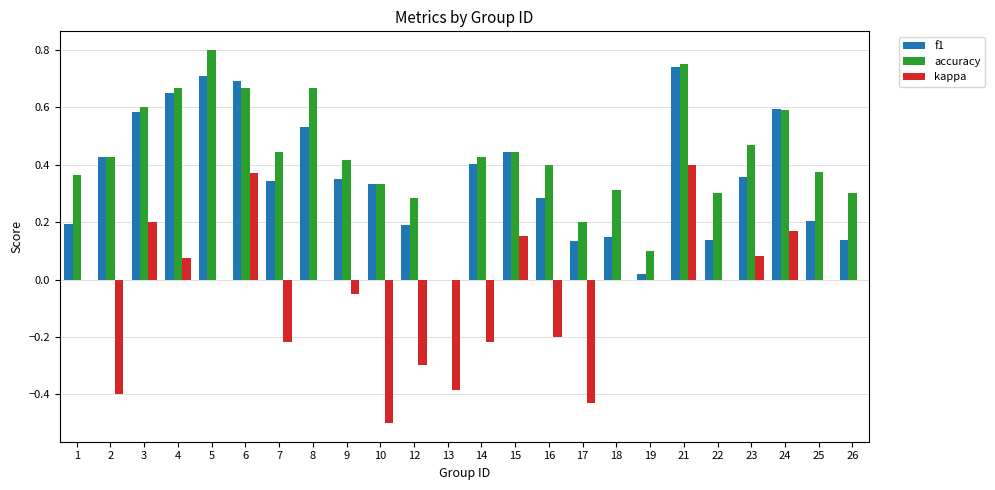

Which category has the highest value in the kappa series?

21